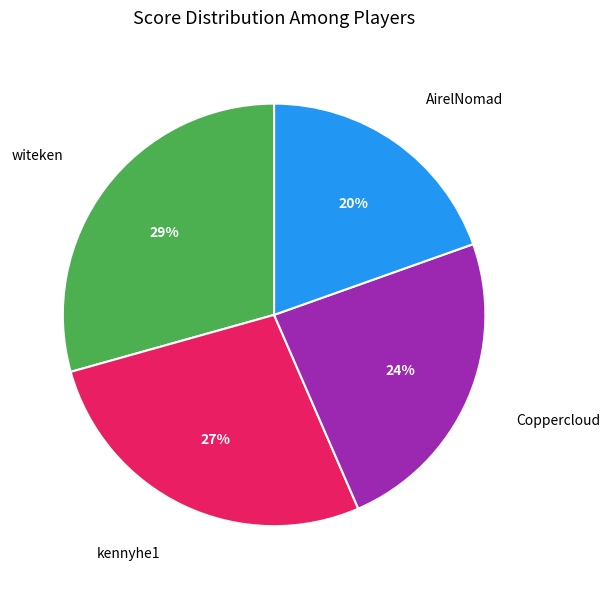

How many slices are in this pie chart?

4